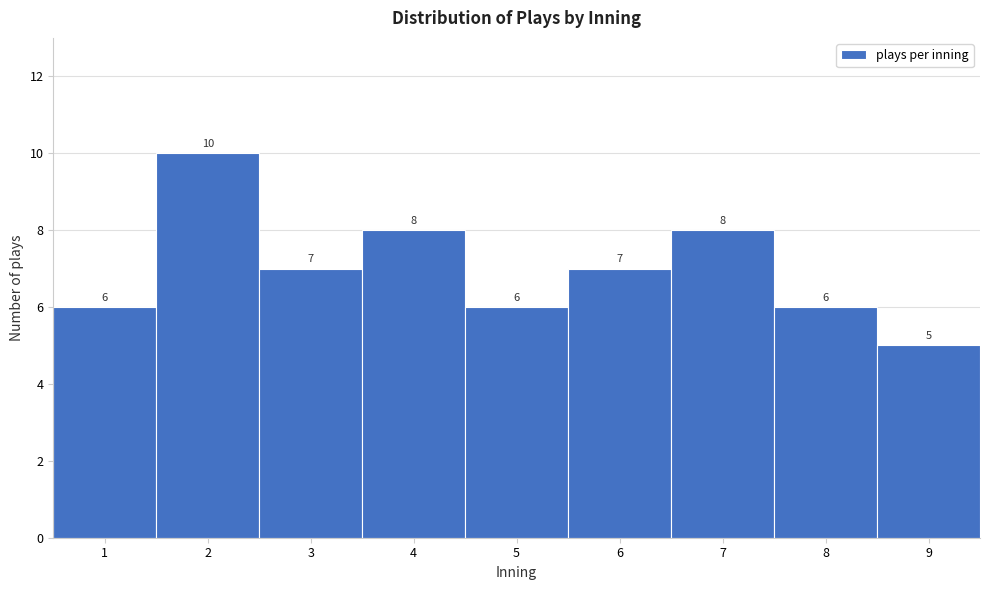

Reading left to right, list every bar in this chart as the range it spans on the x-axis followed by its height.

0.5 to 1.5: 6
1.5 to 2.5: 10
2.5 to 3.5: 7
3.5 to 4.5: 8
4.5 to 5.5: 6
5.5 to 6.5: 7
6.5 to 7.5: 8
7.5 to 8.5: 6
8.5 to 9.5: 5